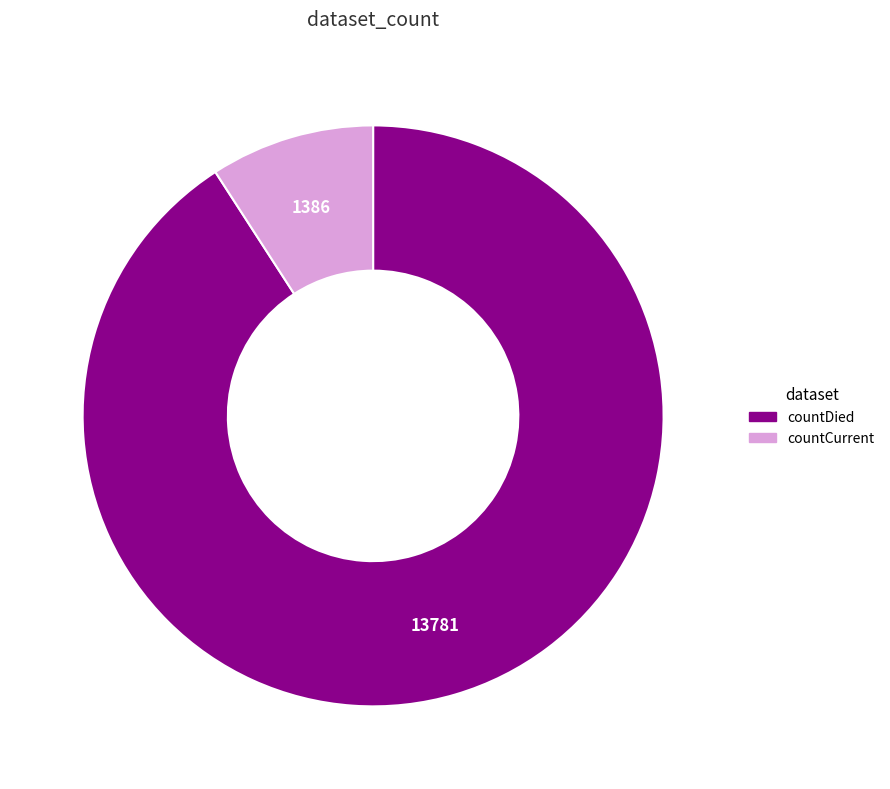

How many segments does this pie chart have?

2